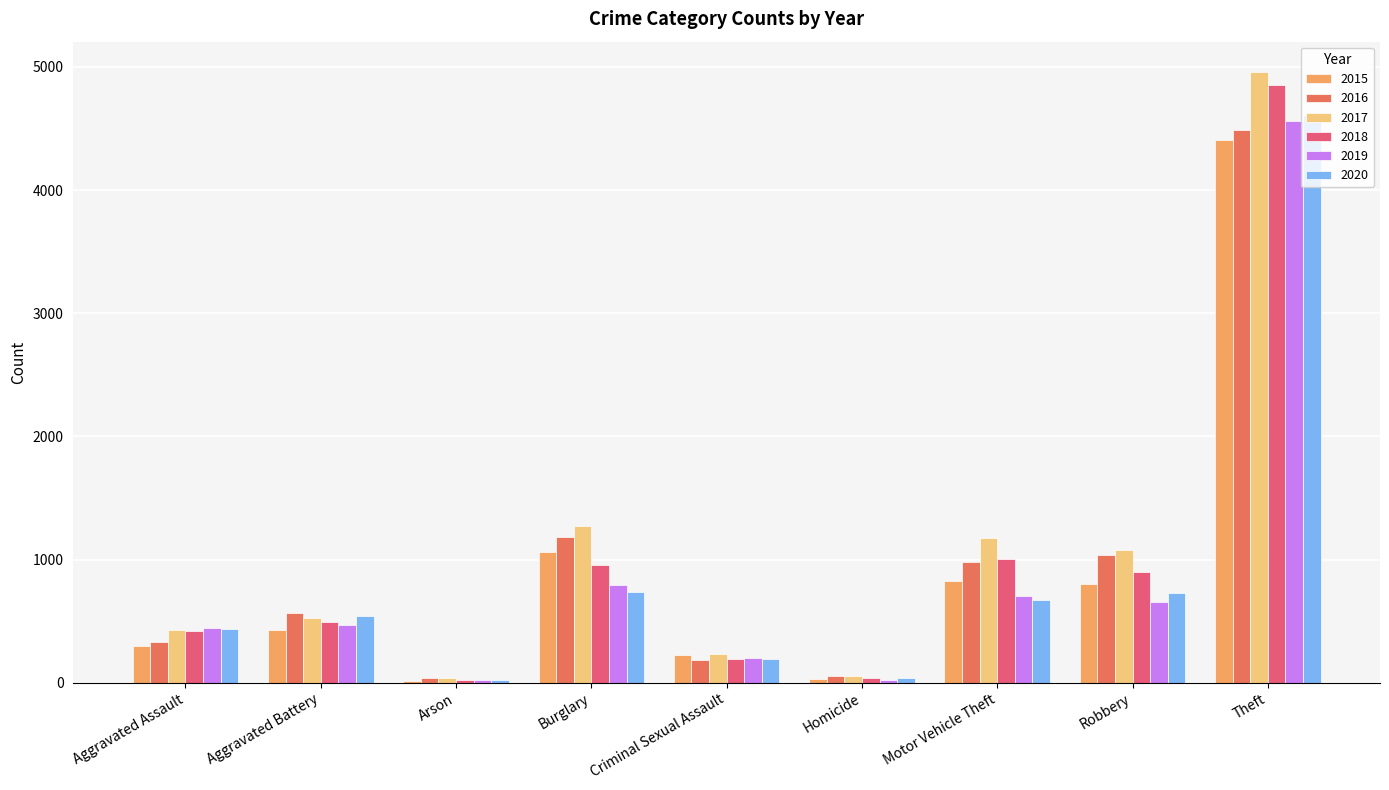

What is the sum of all 2020 values?

7981